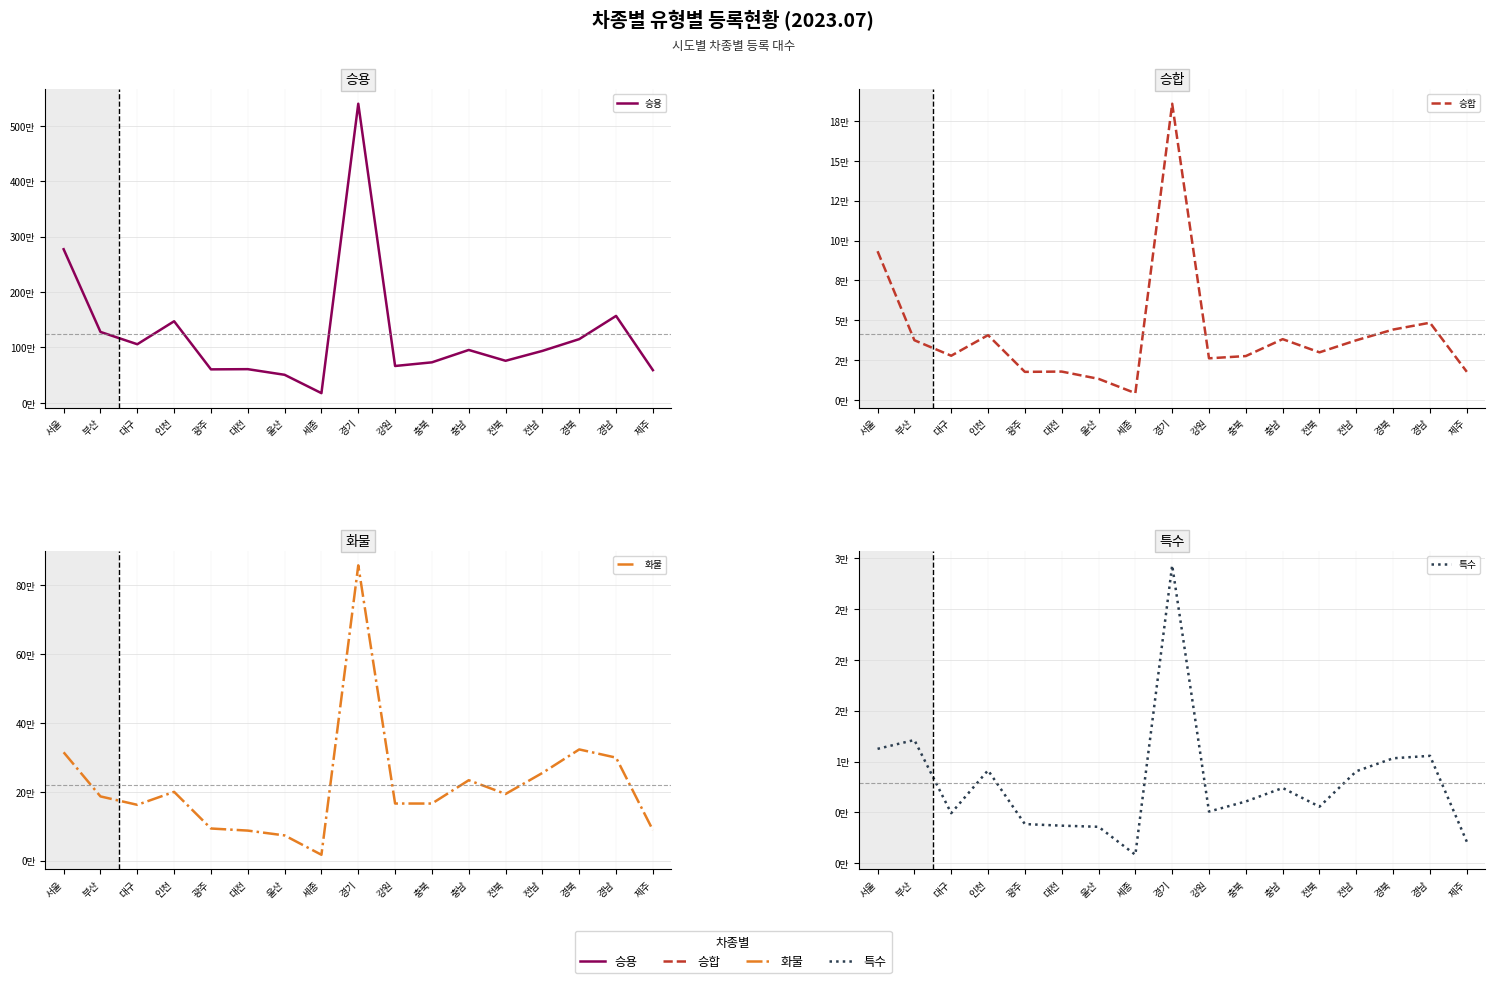

Is this an area chart (filled region under the line)?

No